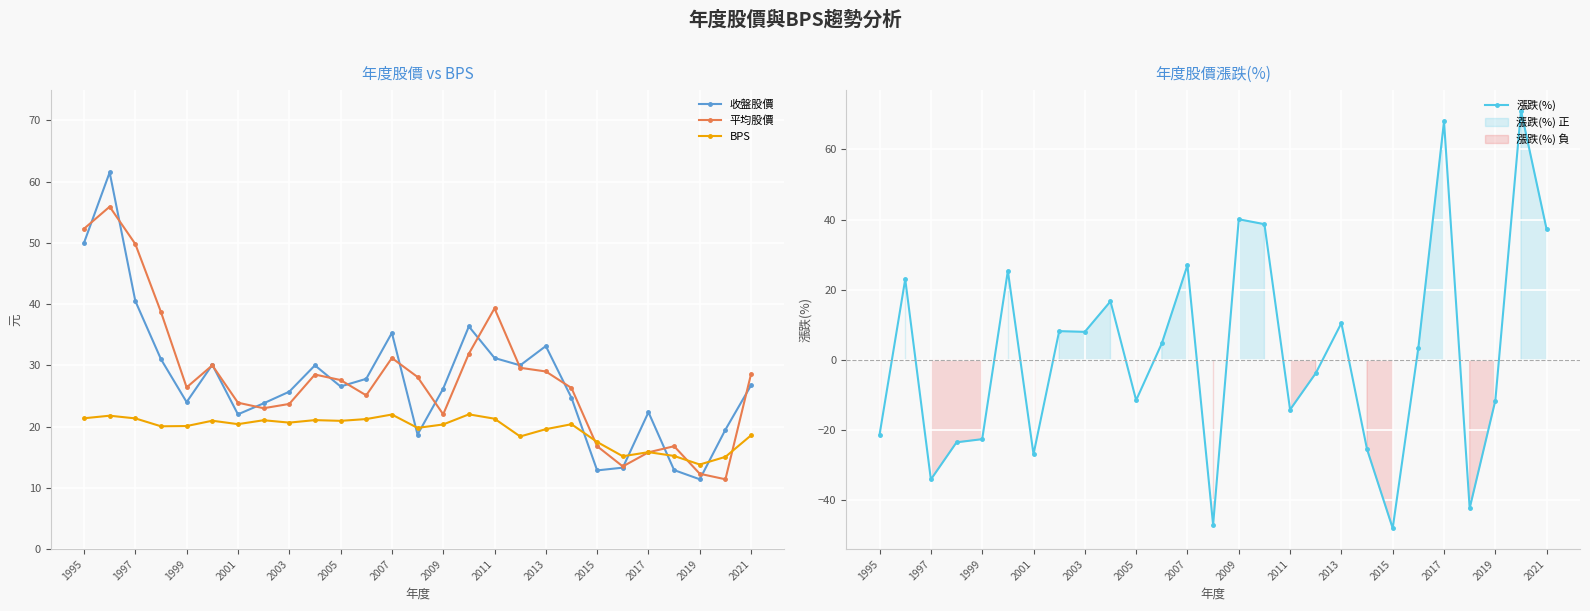

Where is the first local minimum for 平均股價?

1999